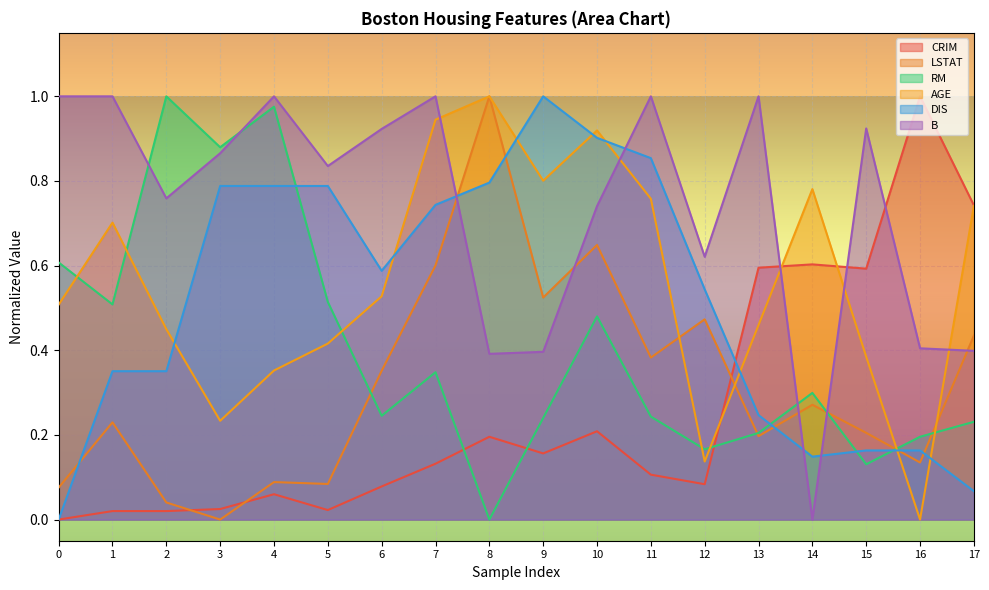

Where is the first local minimum for LSTAT?

3